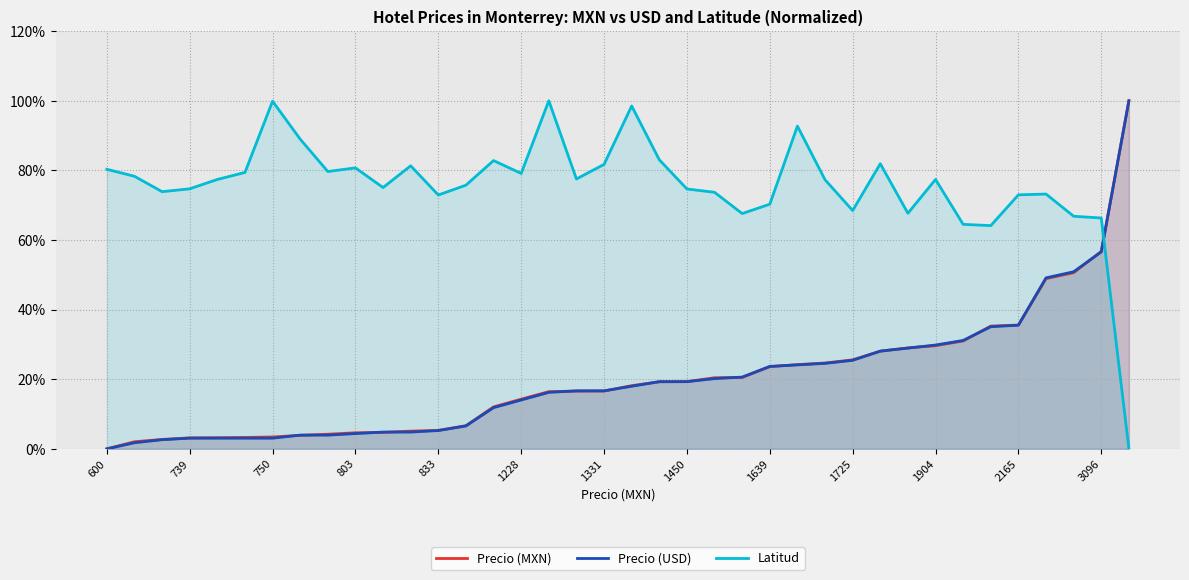

Is it true that Latitud equals 1.1 at 35?

False